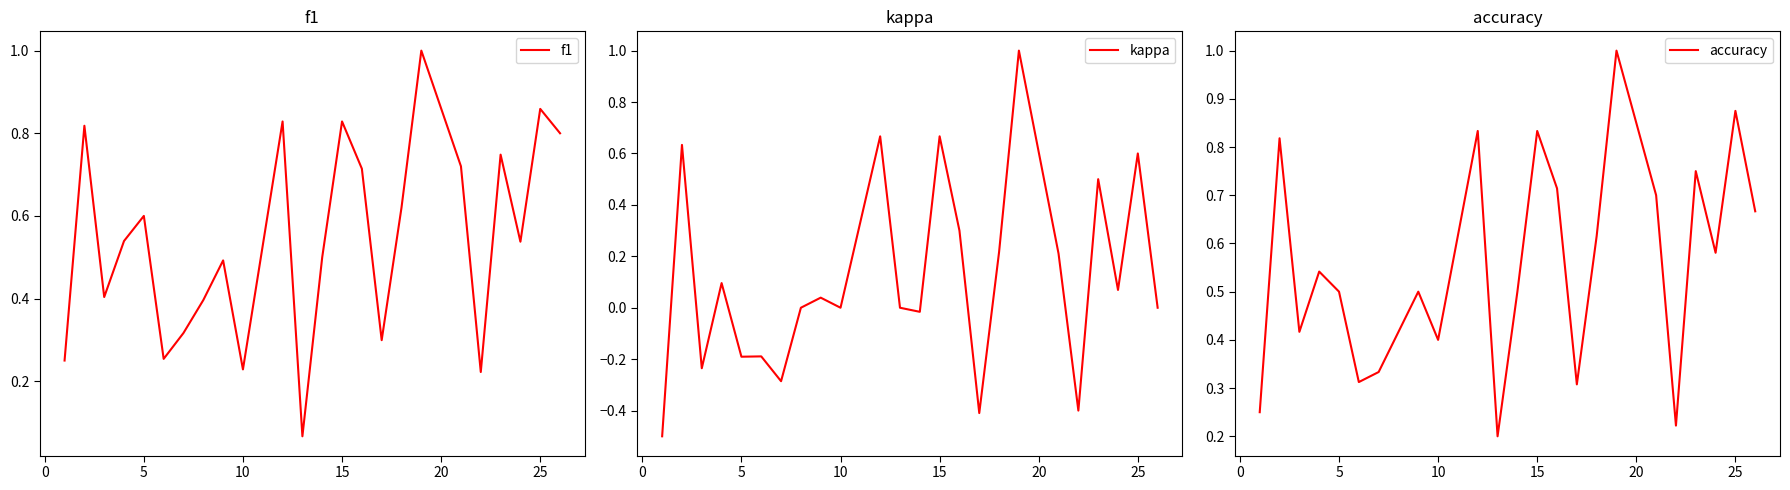

What is the sum of all kappa values?

2.8